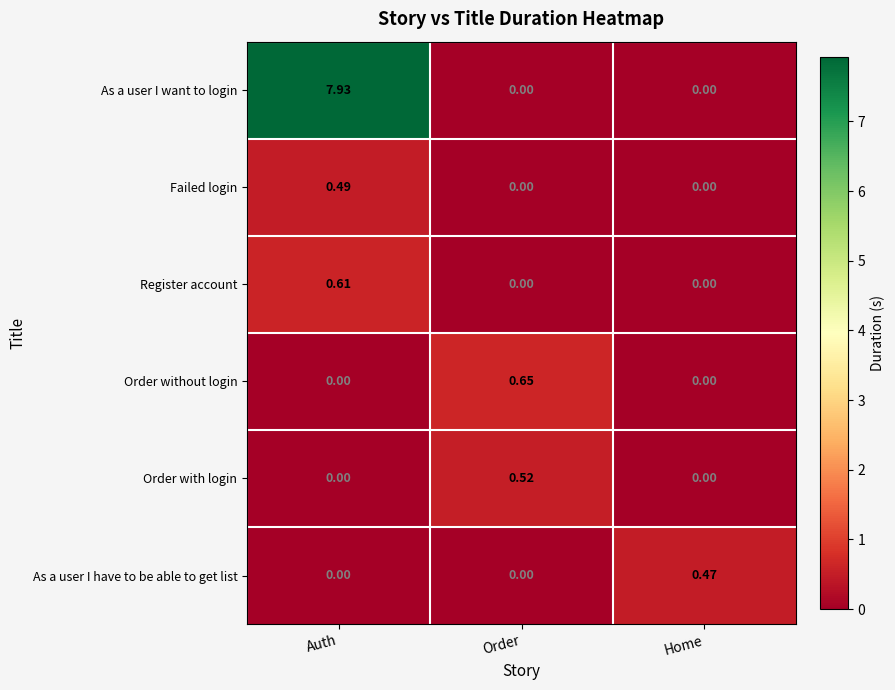

Which category has the highest value across all series?

Auth